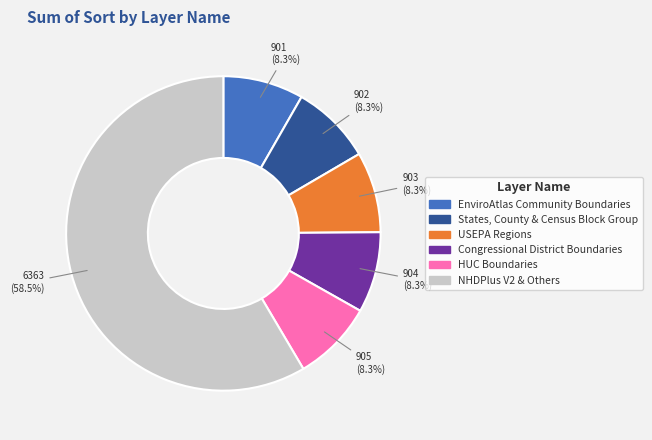

Does any single category account for the majority?

Yes